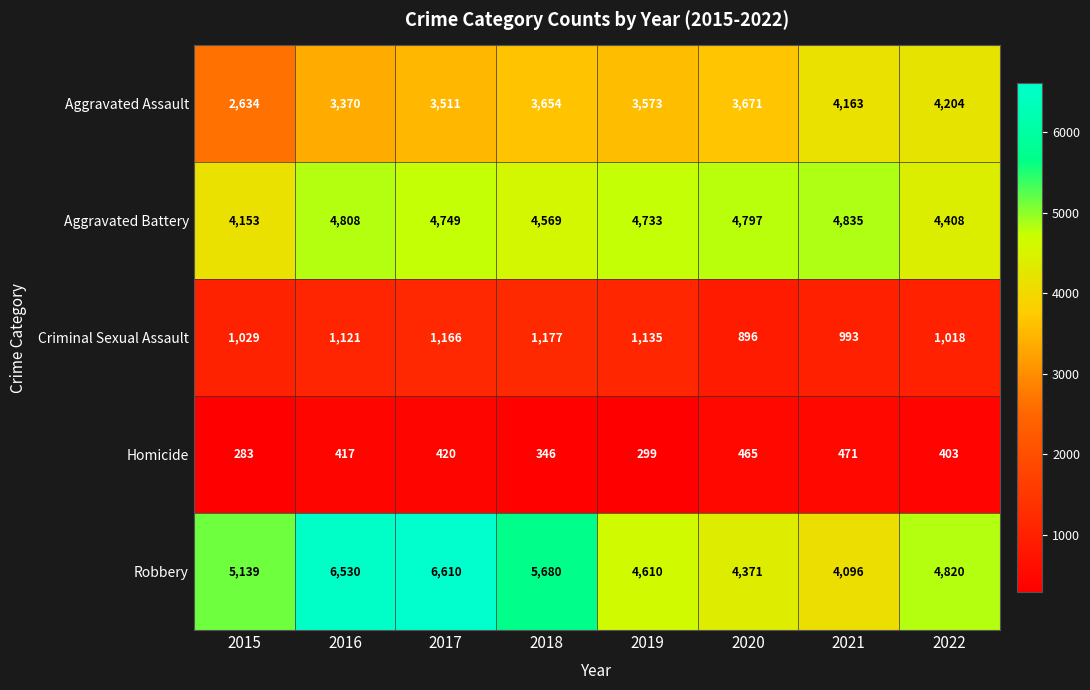

True or false: Criminal Sexual Assault has a value of 1121 at 2016.

True